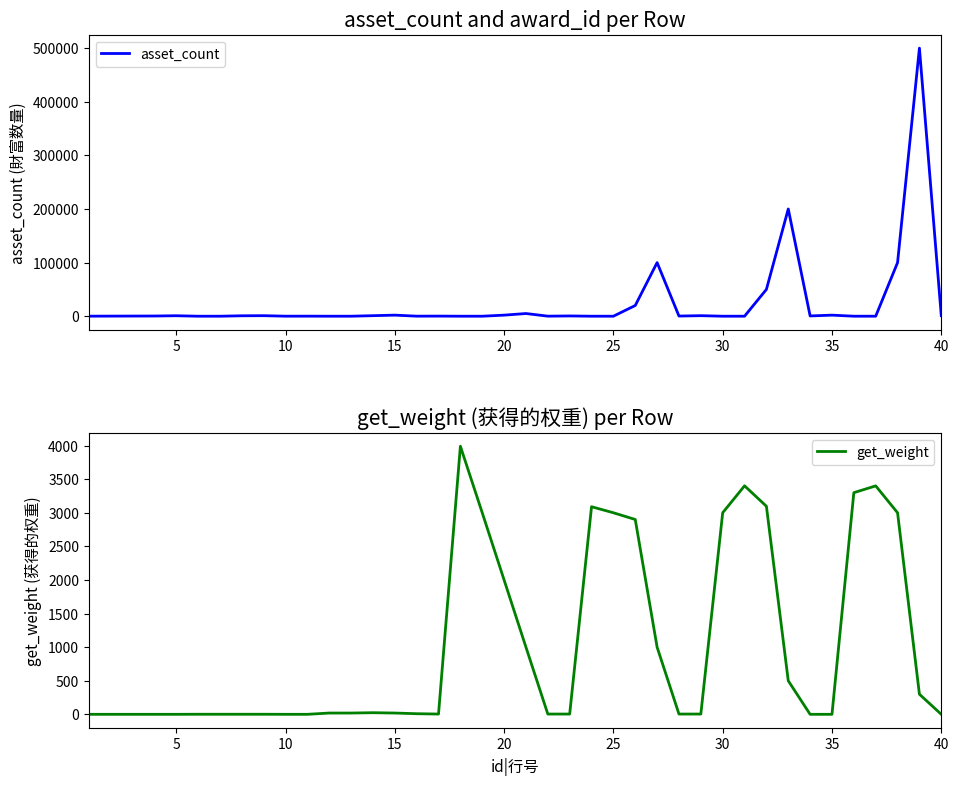

Between which two adjacent categories do get_weight and asset_count first intersect?

20 and 25